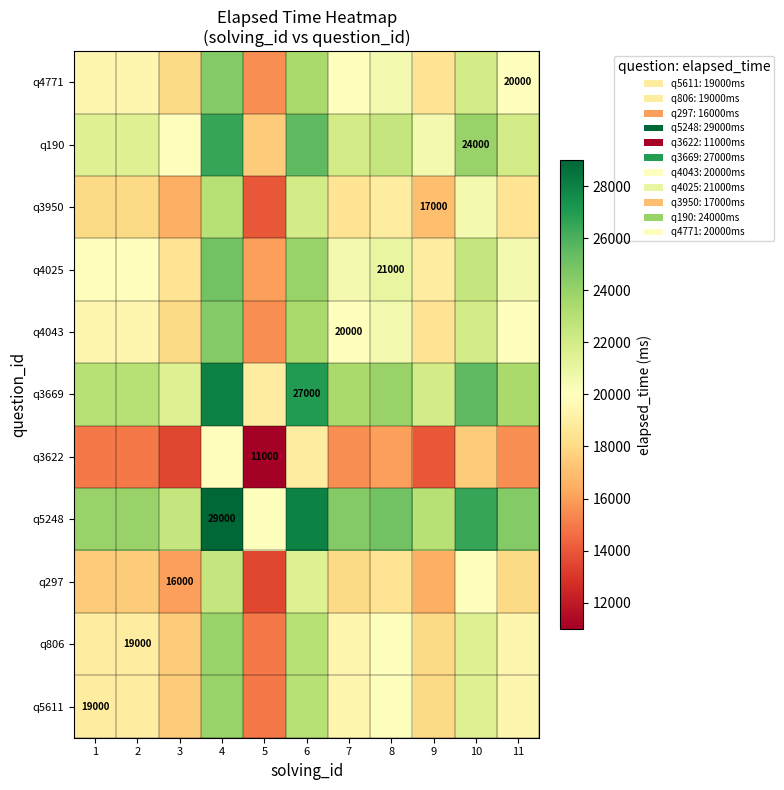

The value of q190 at 10 is 33900. True or false?

False